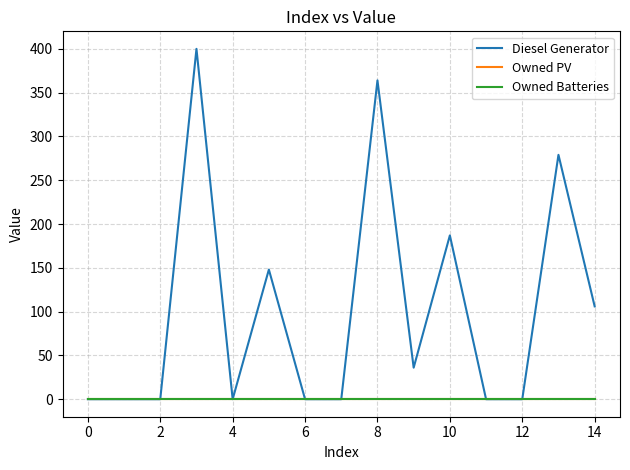

Is this an area chart (filled region under the line)?

No